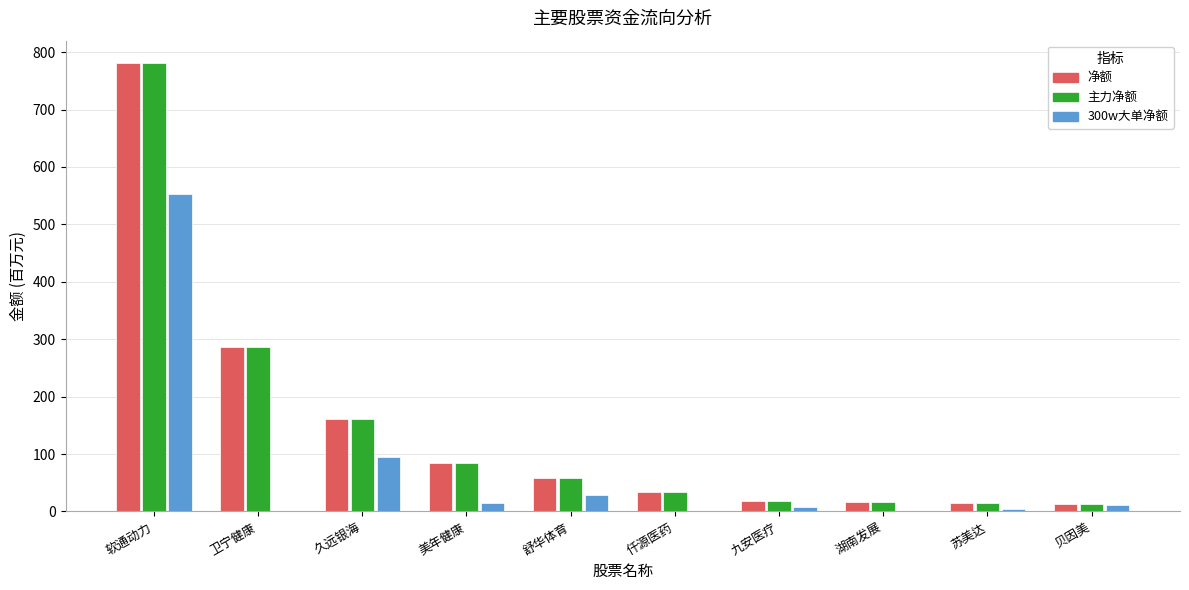

How many groups of bars are there?

10